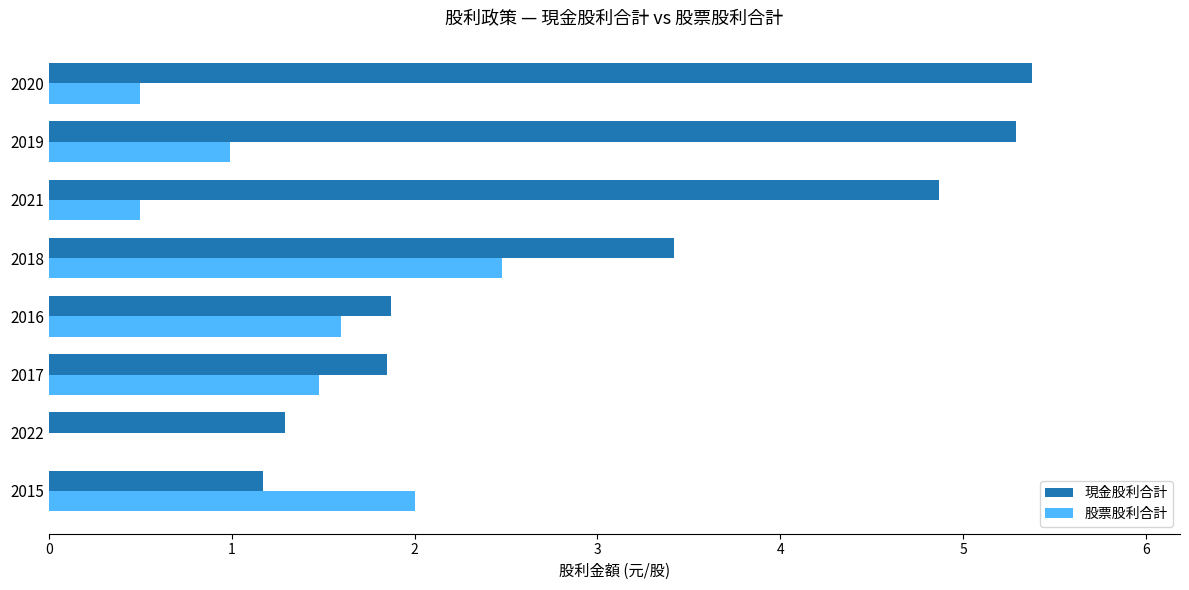

What is the approximate value of 股票股利合計 at 2016?

1.6